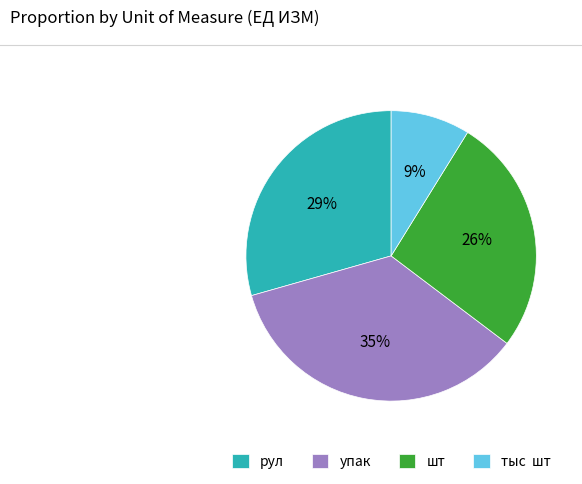

Which has a higher value, шт or упак?

упак